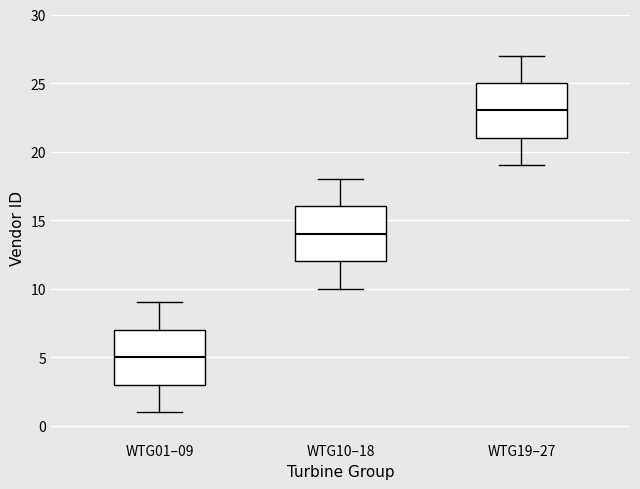

Which box has the lowest median line?

WTG01–09